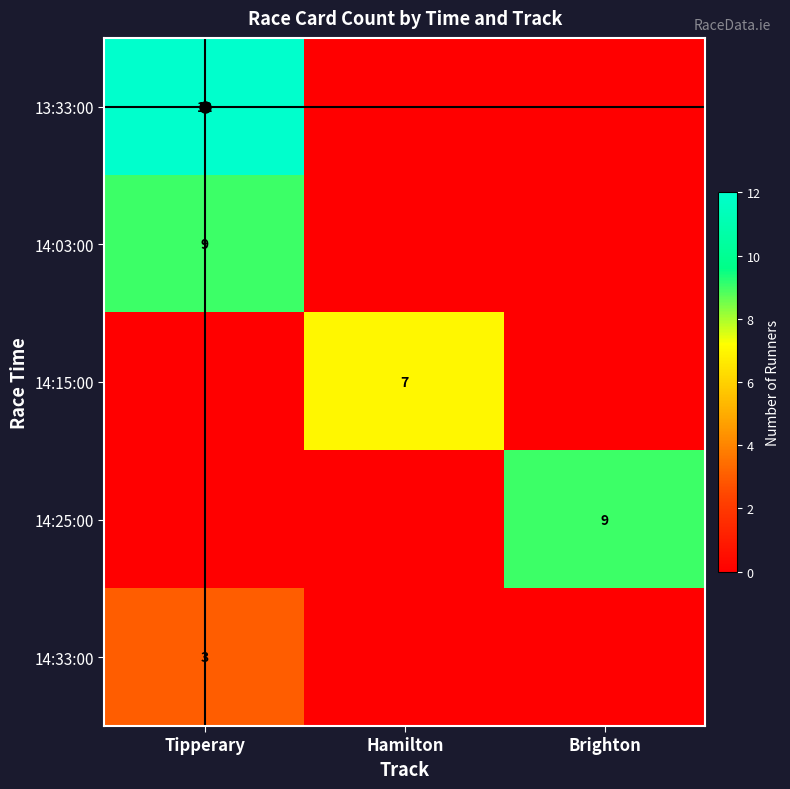

Which label corresponds to the largest value in the chart?

Tipperary